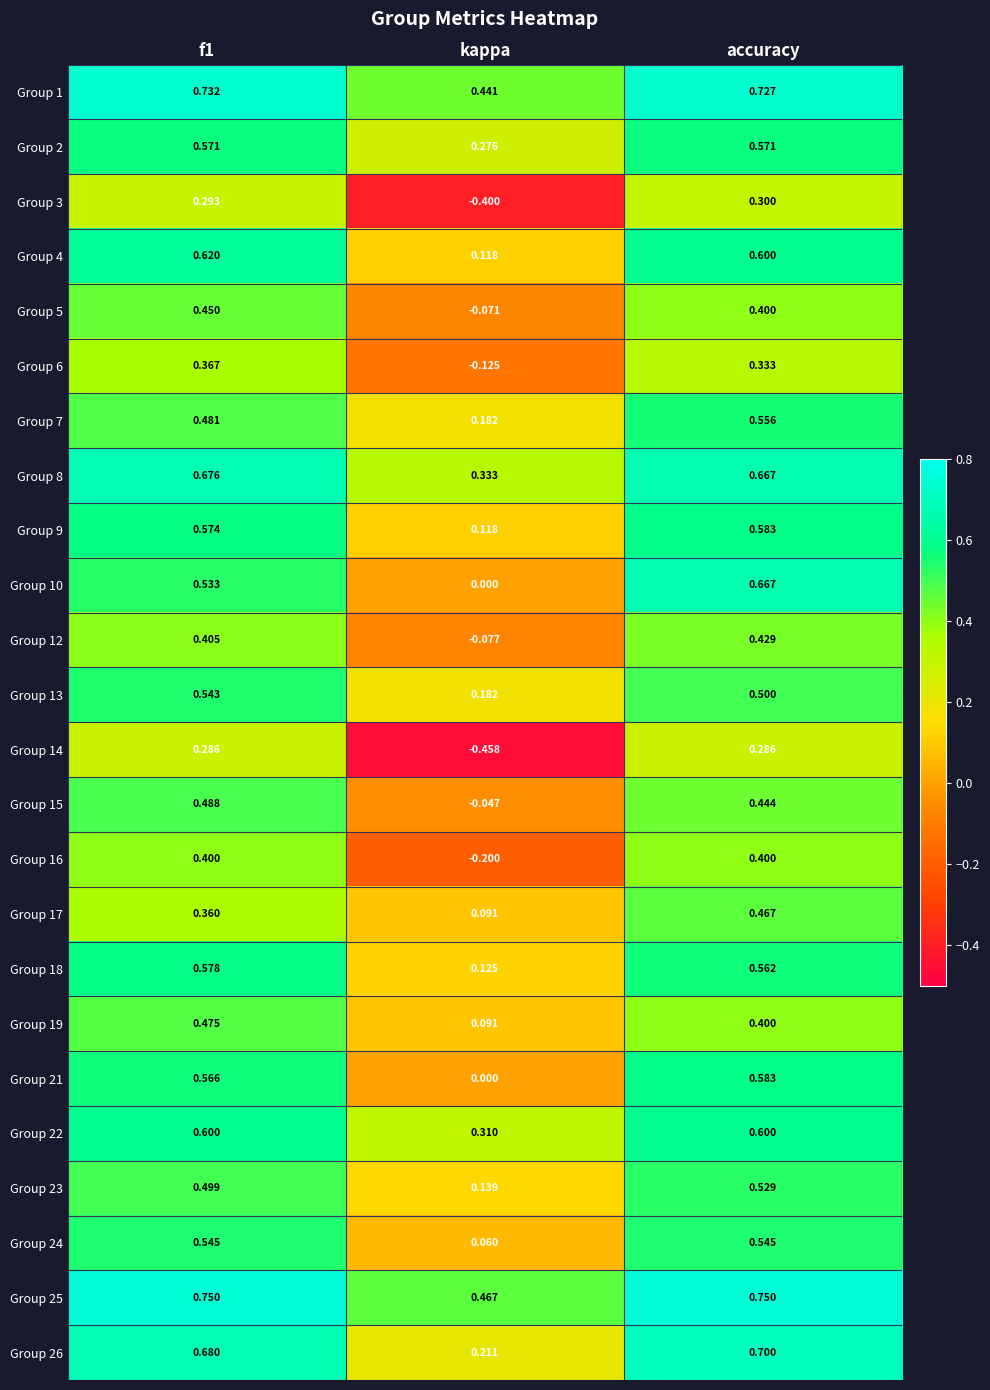

At which category is the sum across all series the highest?

accuracy